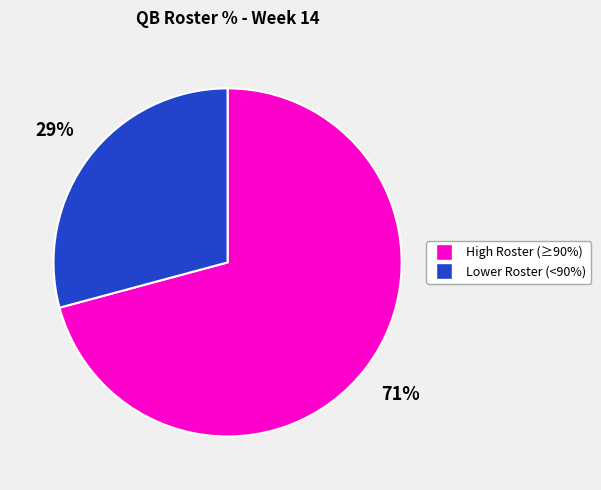

Is there a majority slice in this chart?

Yes